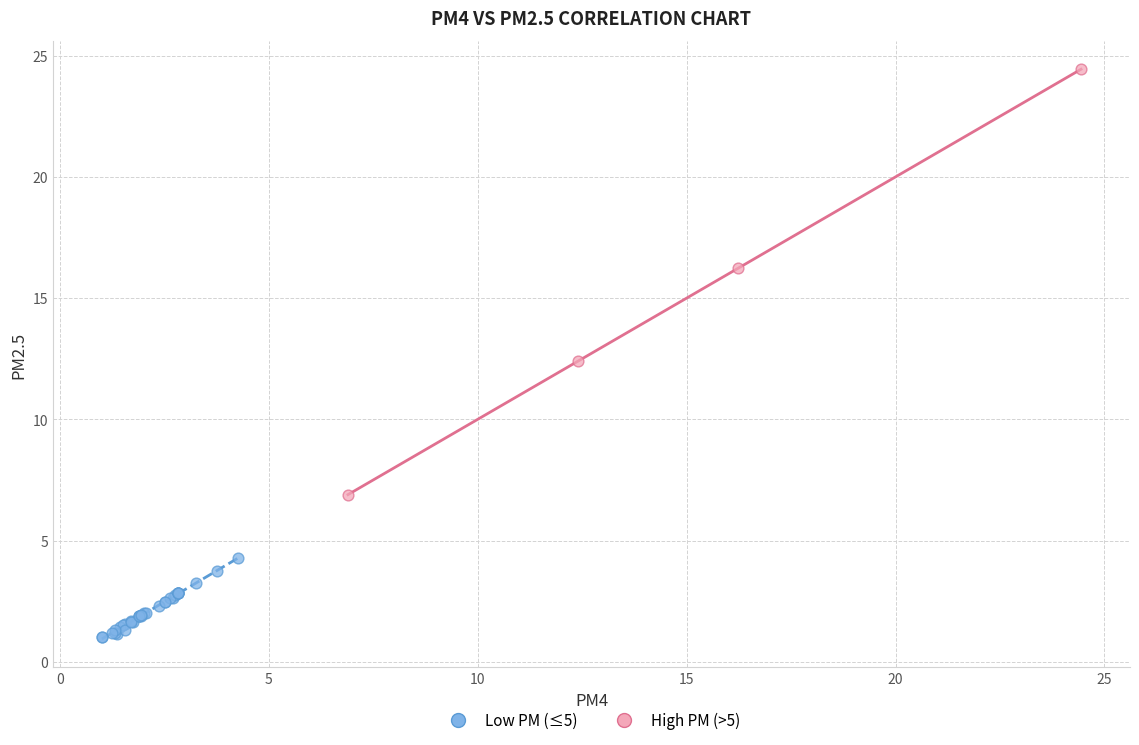

Which series has the widest spread of Y values?

High PM (>5)